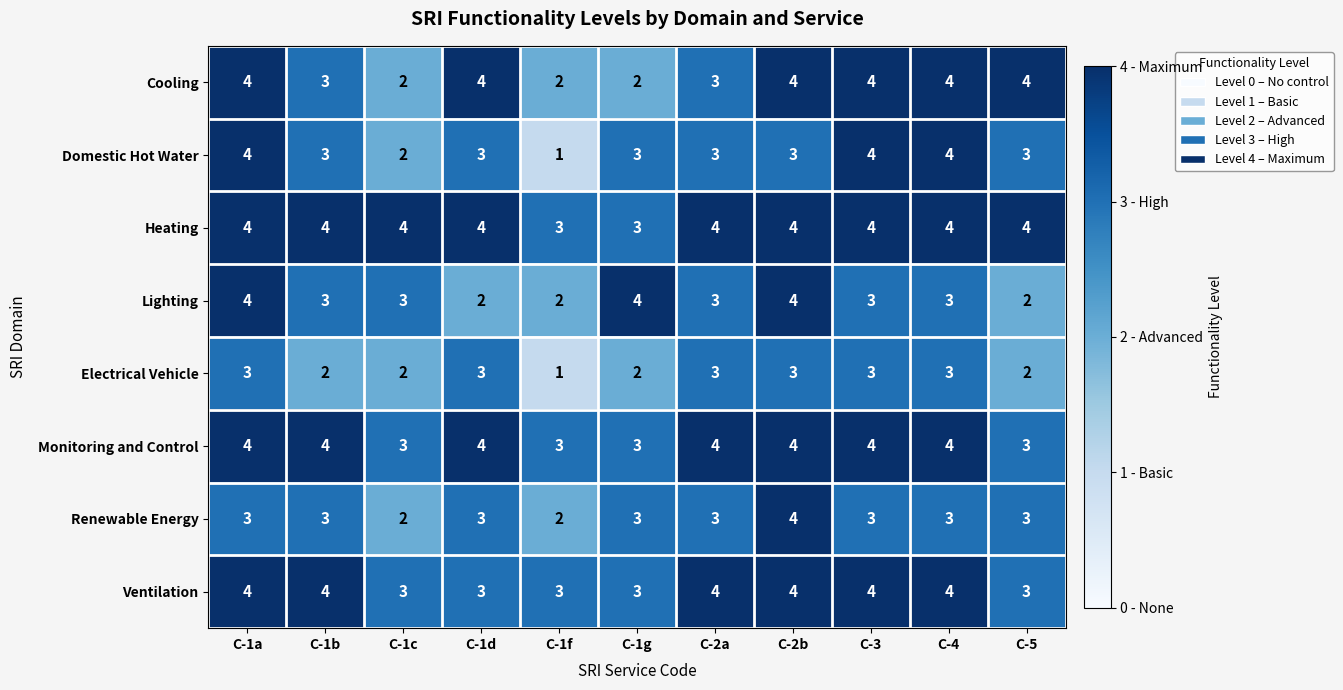

What is the sum of all Lighting values?

33